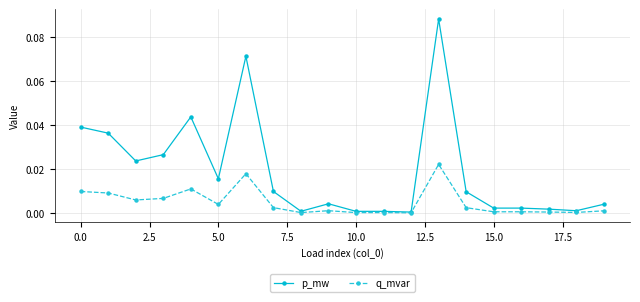

What is the sum of all p_mw values?

0.4